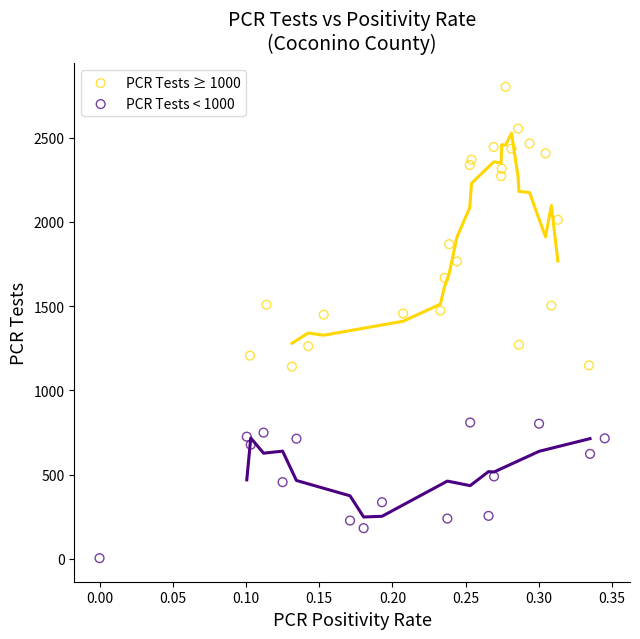

Which series reaches the minimum Y coordinate?

PCR Tests < 1000